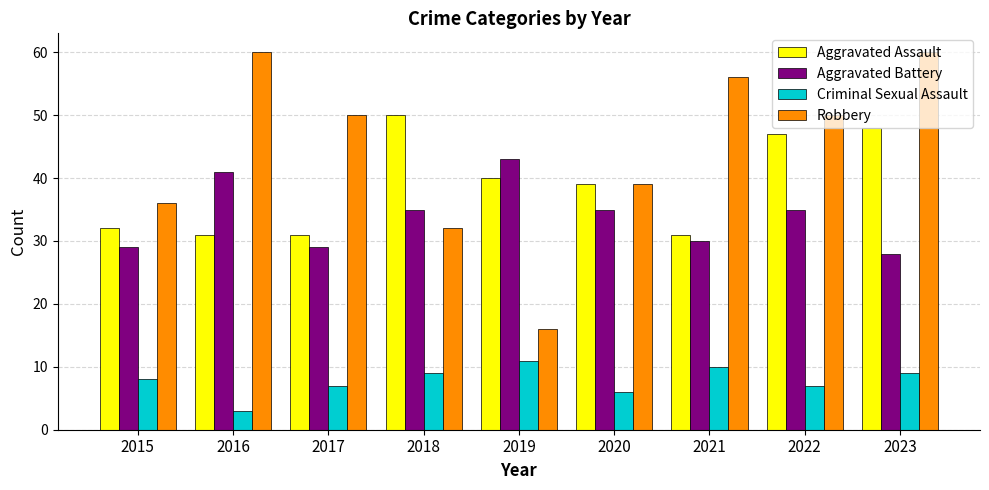

What is the sum of the Aggravated Assault values at 2020 and 2018?

89